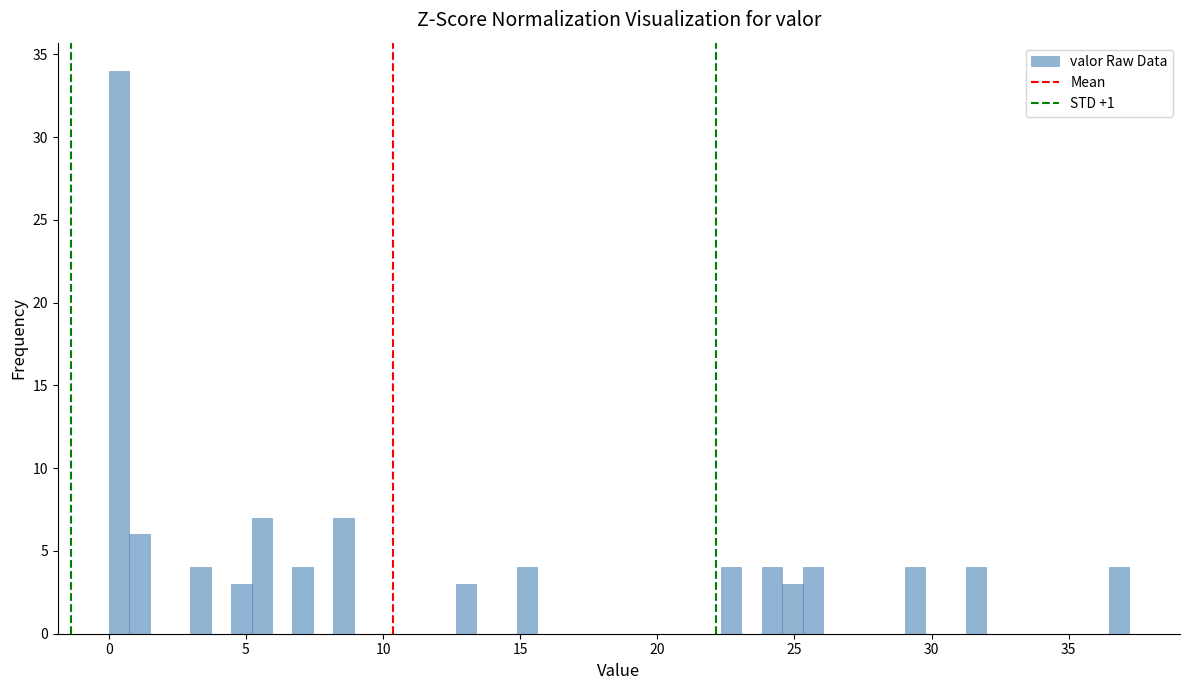

Around what value on the x-axis is the tallest bar? Give the approximate position of its centre, as read against the axis.

0.5